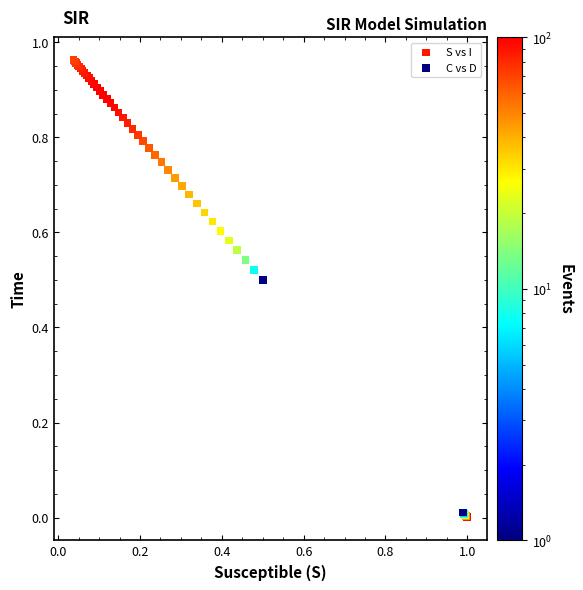

Which series has the largest Y range (max minus min)?

C vs D